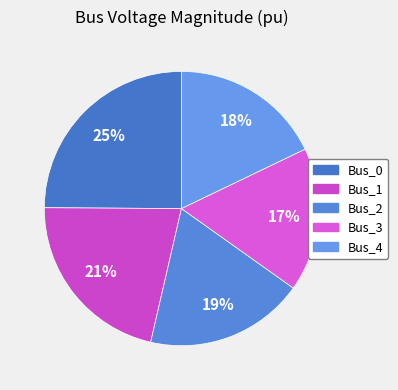

Which category has the biggest portion of the pie?

Bus_0